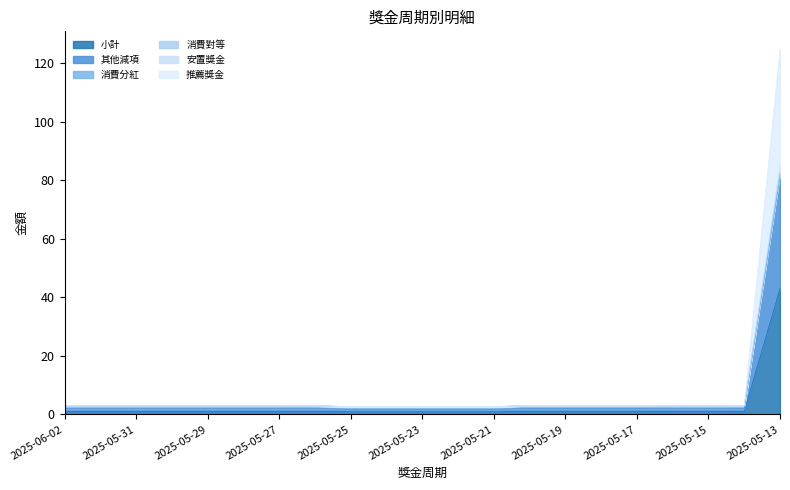

Is it true that 小計 equals 0.2 at 2025-05-23?

False